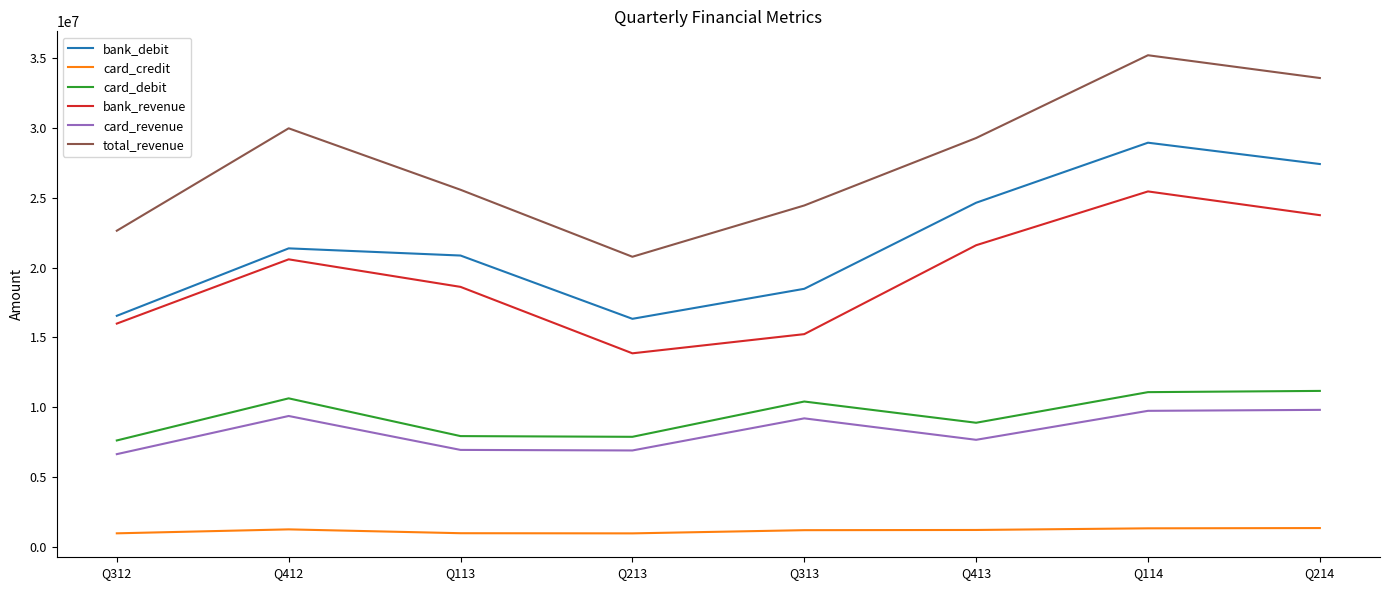

At which category does bank_debit reach its first local peak?

Q412